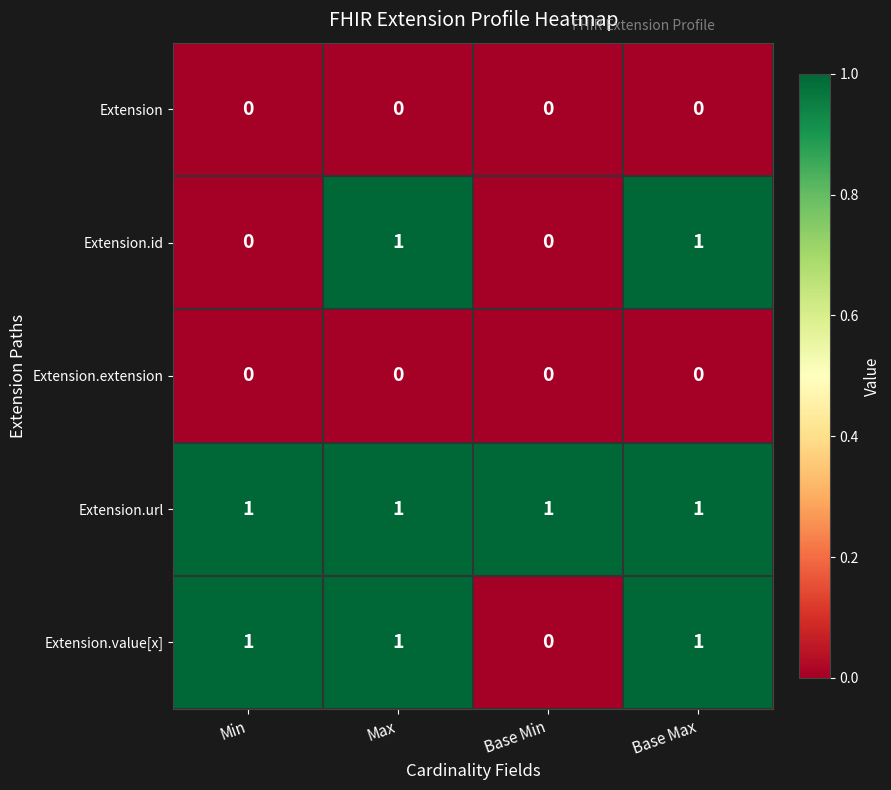

Which category has the lowest value in the Extension.value[x] series?

Base Min